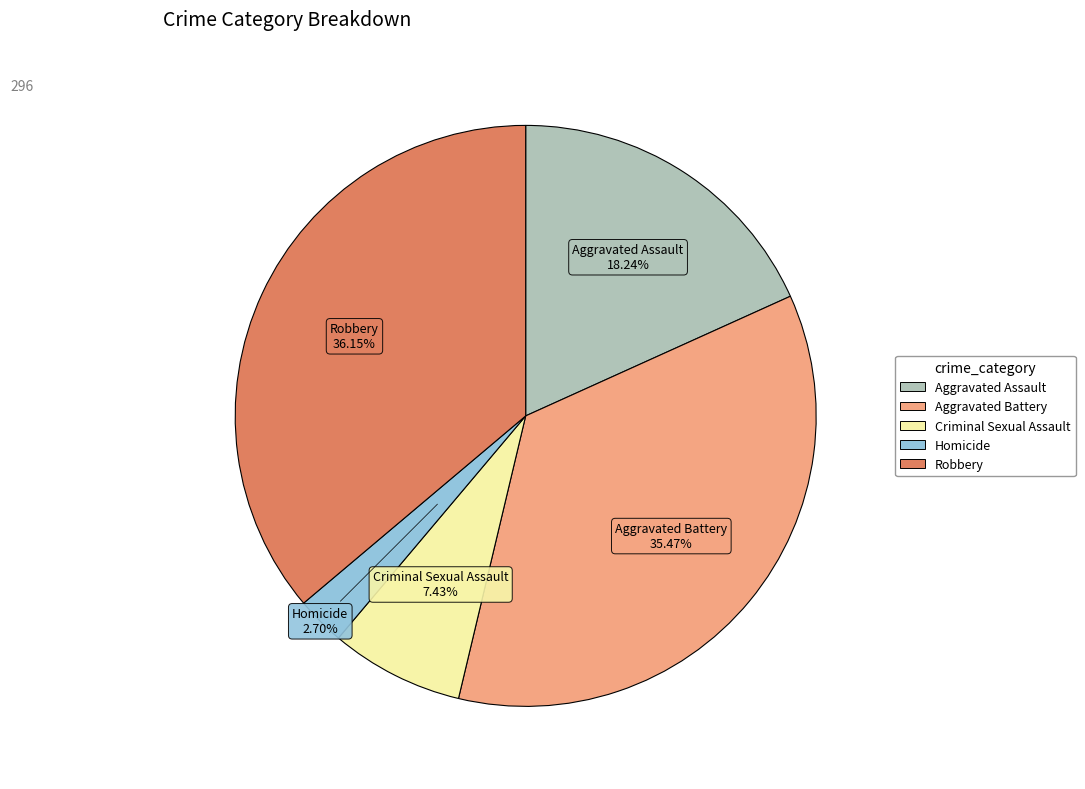

How many slices are in this pie chart?

5